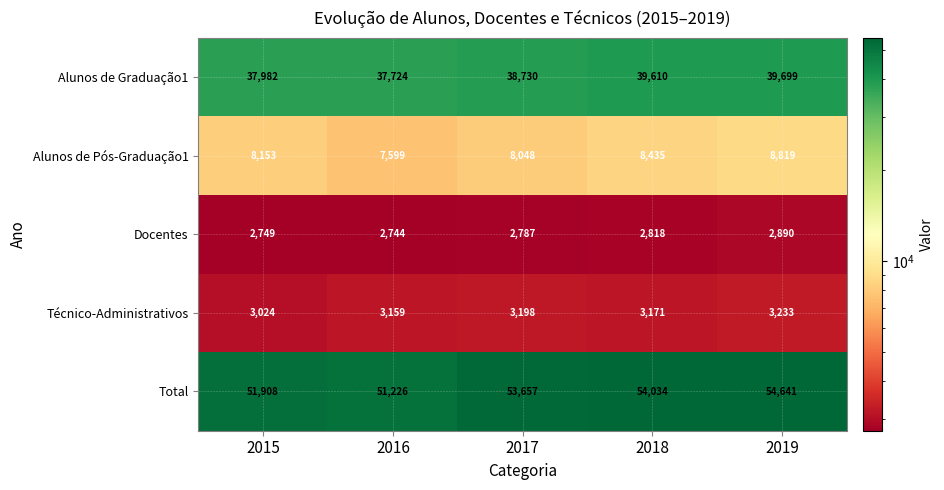

What is the minimum value shown in the chart?

2744